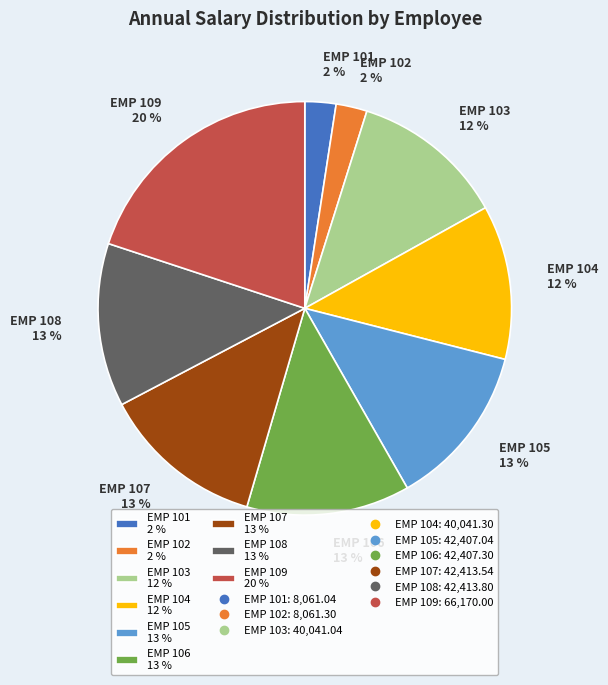

What percentage is the EMP 103 slice, to the nearest percent?

12%